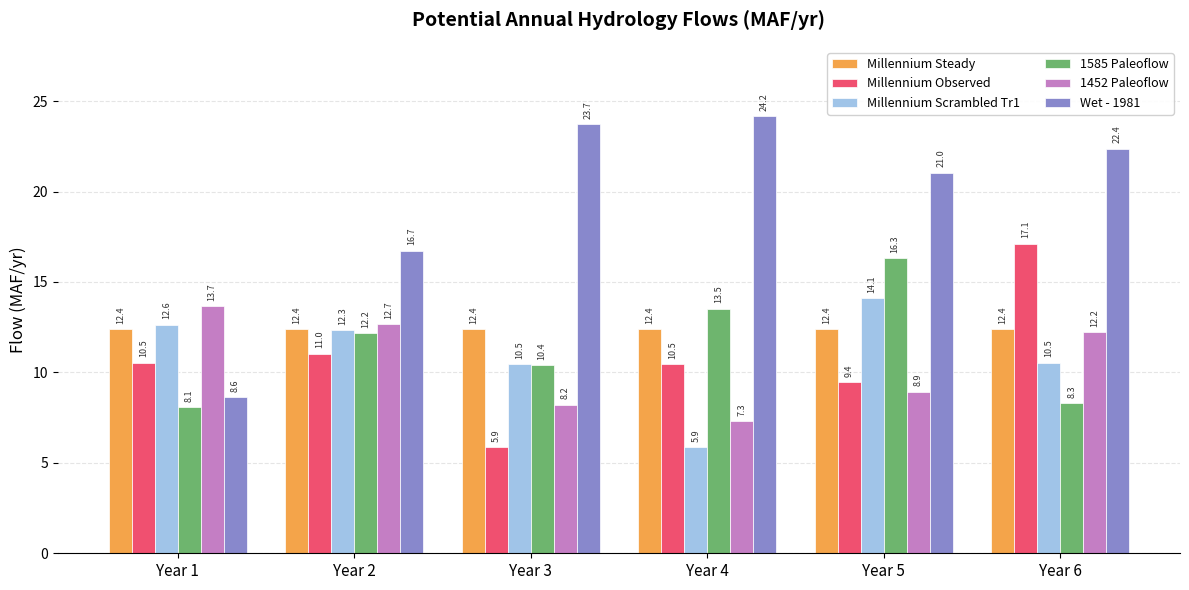

Which series has the largest total across all categories?

Wet - 1981